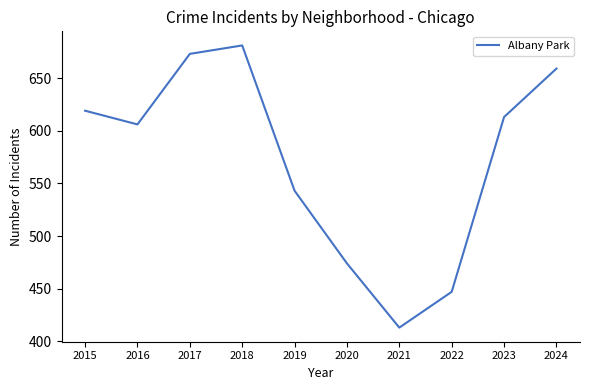

Does the chart have visible grid lines?

No